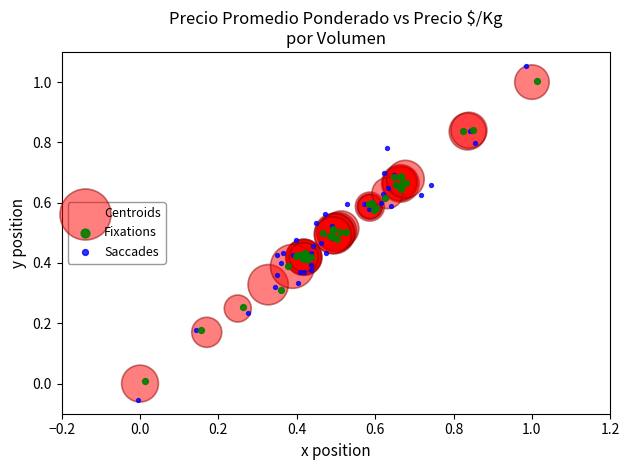

Which series contains the highest Y value?

Saccades